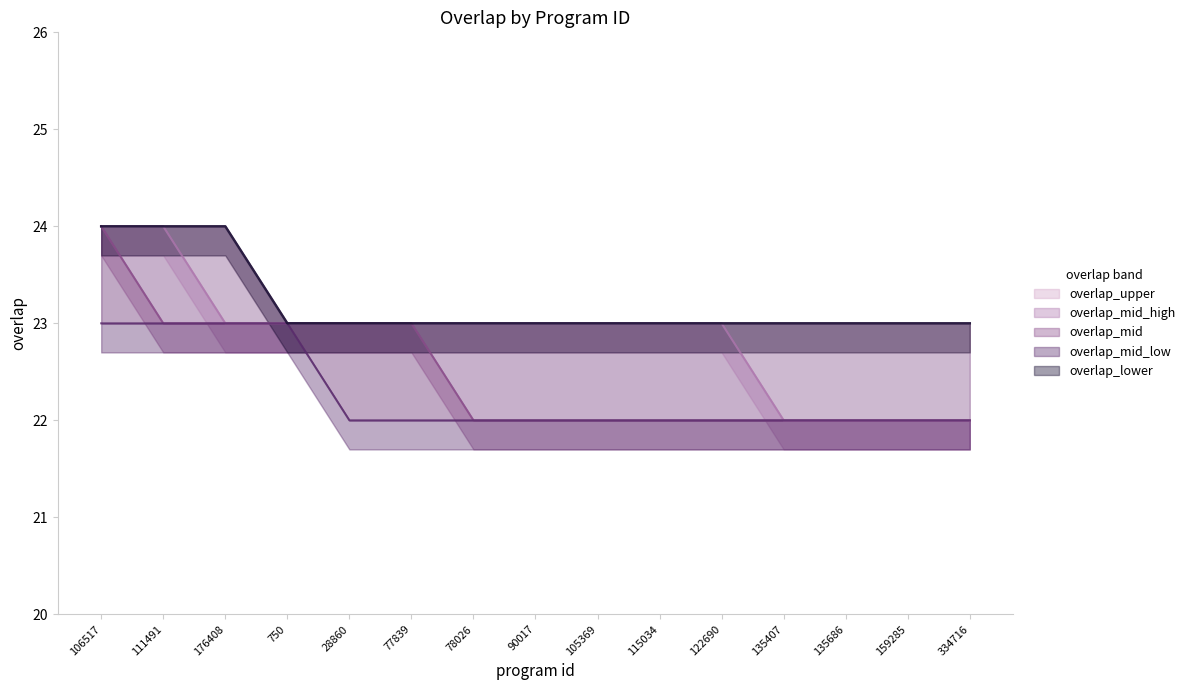

What are all the series names shown in the legend?

overlap_upper, overlap_mid_high, overlap_mid, overlap_mid_low, overlap_lower